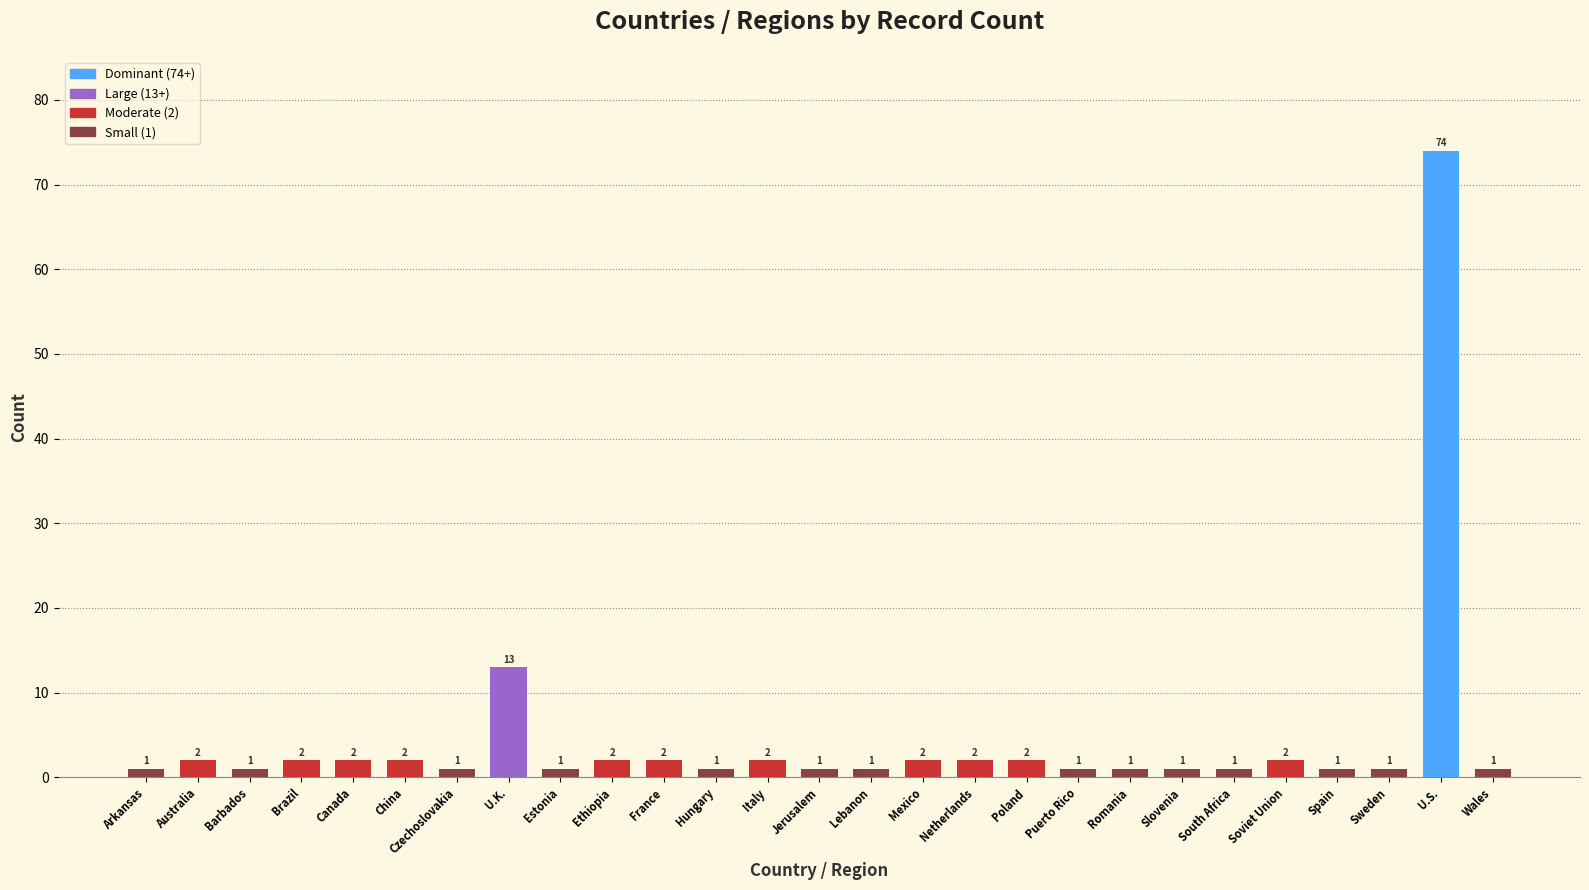

What is the label of the 9th bar from the left?

Estonia